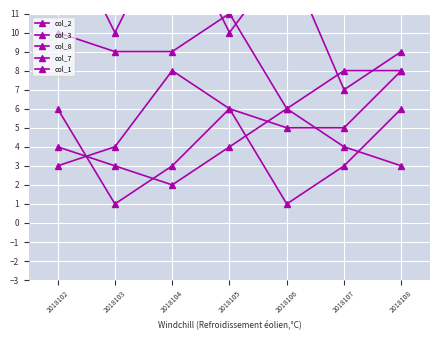

What is the average value of the col_1 series?

4